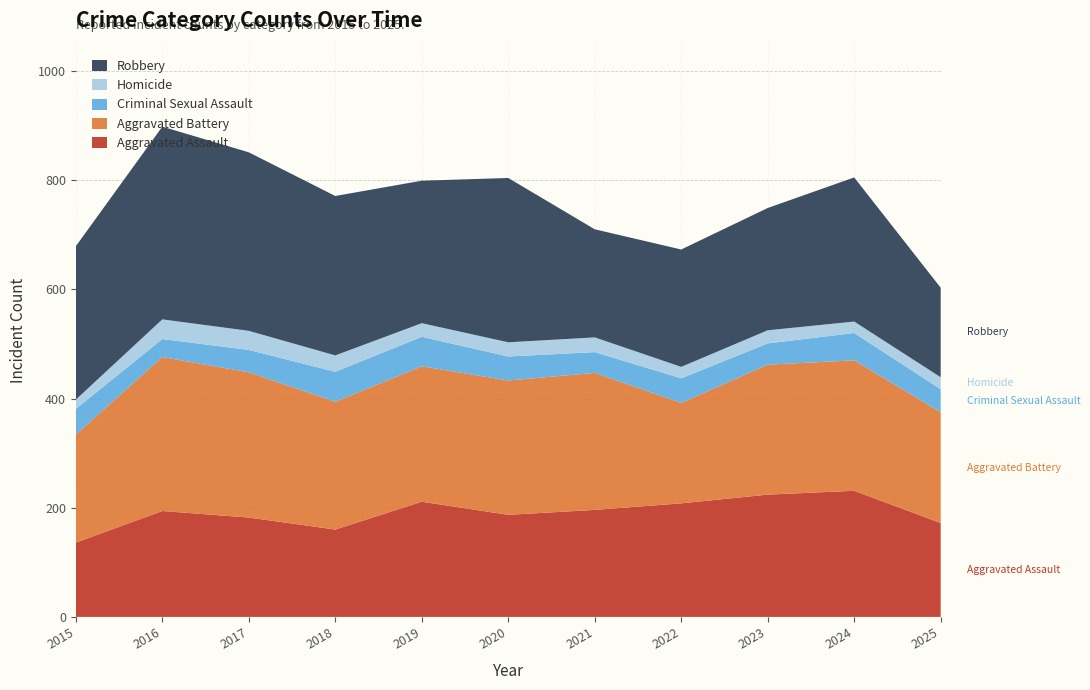

Reading left to right, extract all data points from this chart.

Aggravated Assault: 2015=136	2016=194	2017=182	2018=160	2019=211	2020=187	2021=196	2022=208	2023=224	2024=231	2025=172
Aggravated Battery: 2015=198	2016=282	2017=266	2018=234	2019=248	2020=246	2021=251	2022=184	2023=238	2024=239	2025=203
Criminal Sexual Assault: 2015=47	2016=33	2017=41	2018=55	2019=54	2020=44	2021=38	2022=45	2023=39	2024=50	2025=42
Homicide: 2015=17	2016=36	2017=35	2018=30	2019=25	2020=26	2021=27	2022=21	2023=24	2024=21	2025=22
Robbery: 2015=281	2016=353	2017=327	2018=292	2019=261	2020=301	2021=198	2022=215	2023=224	2024=264	2025=164